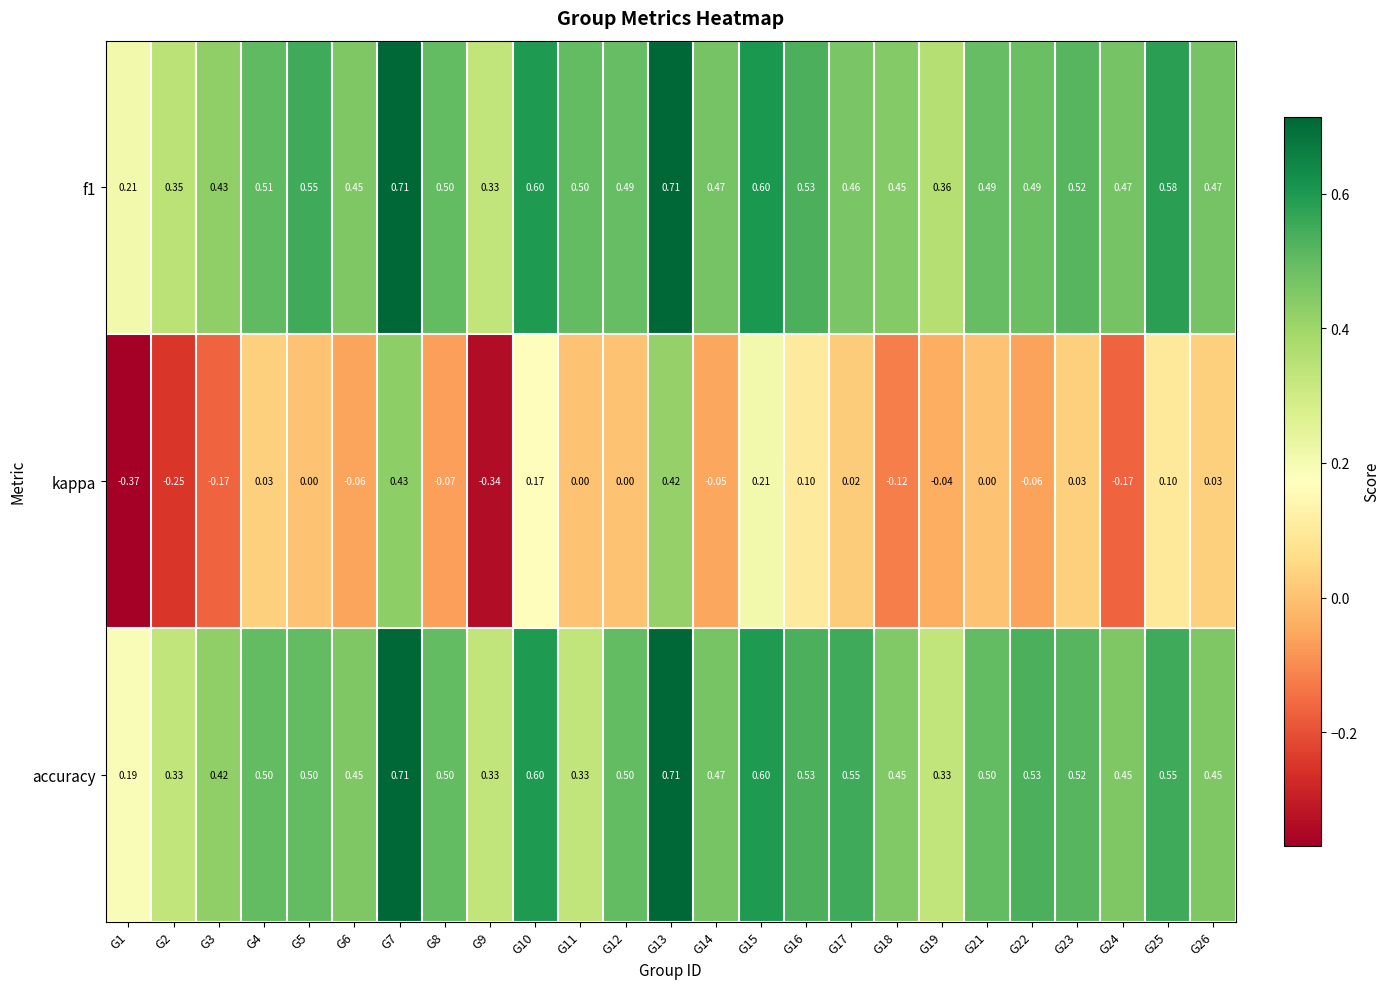

Is the value of f1 at G9 greater than the value of kappa at G25?

Yes